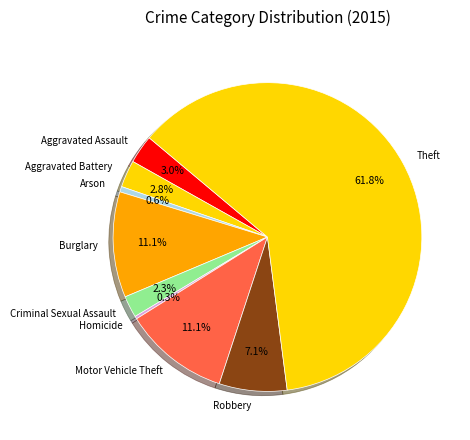

Does Theft account for over 50% of the chart?

Yes